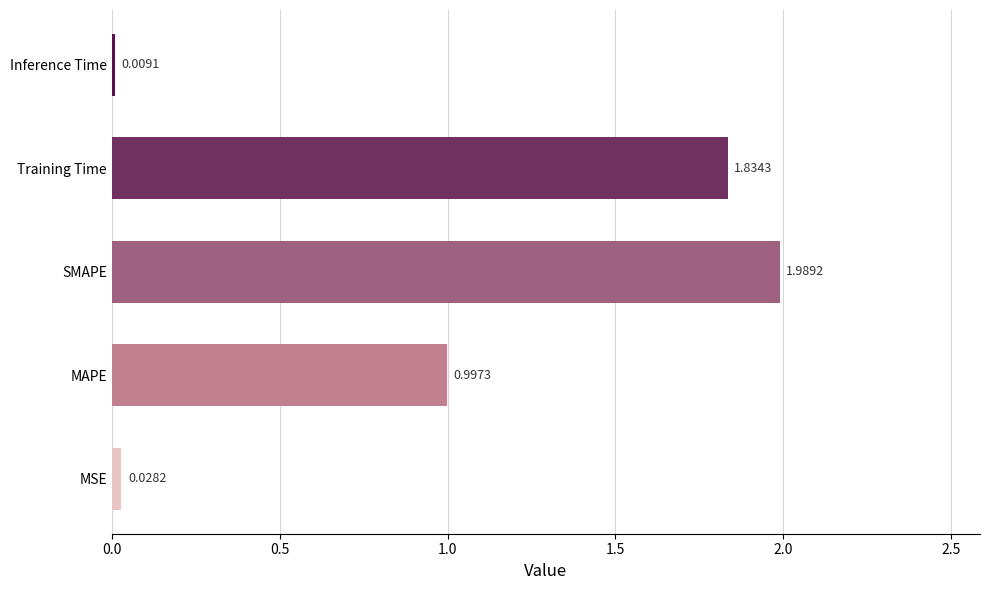

What is the average value?

1.0